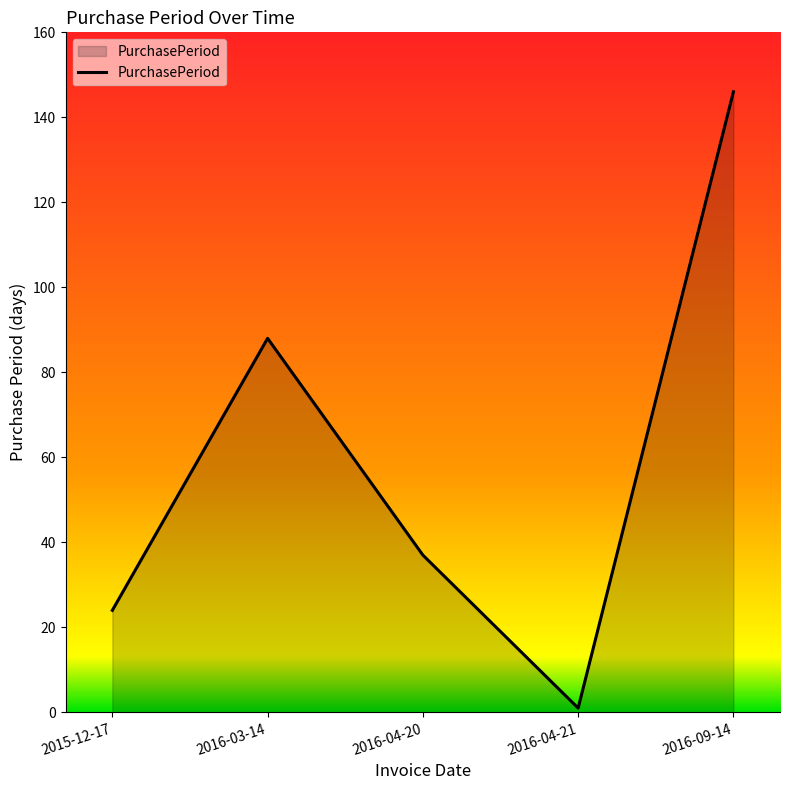

Where is the first local minimum?

2016-04-21